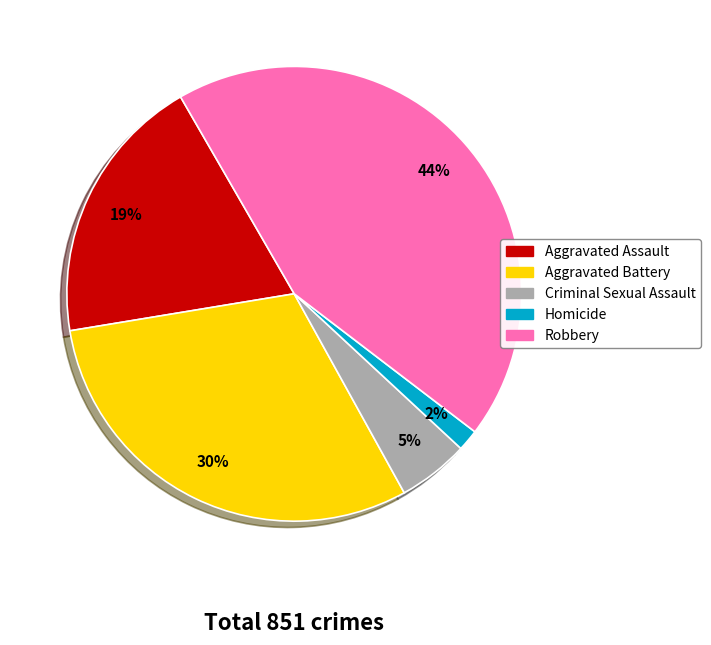

How many slices are in this pie chart?

5